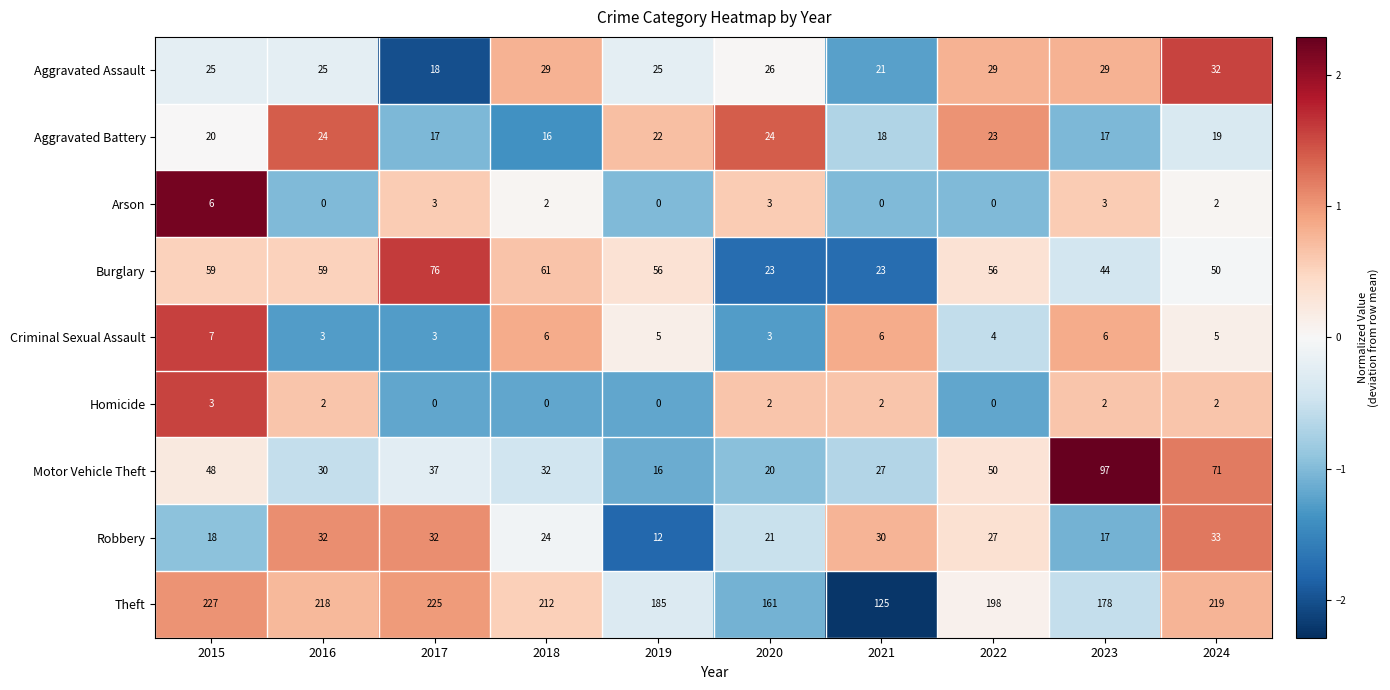

How many values in the Robbery series are below 27?

5